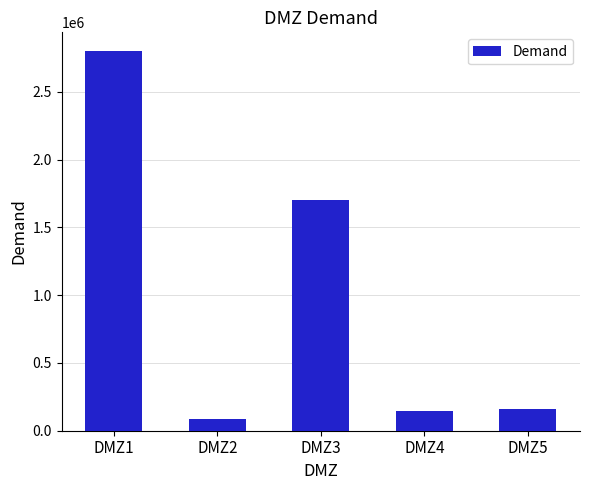

What is the difference between the maximum and minimum values?

2710000